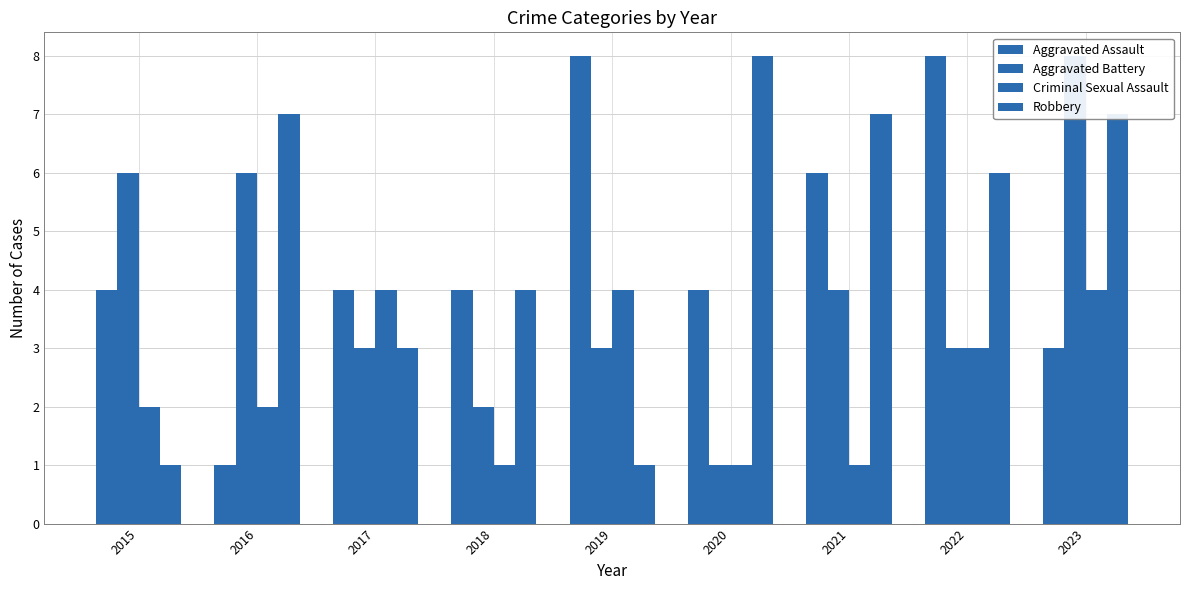

At how many categories does at least one series exceed 7?

4